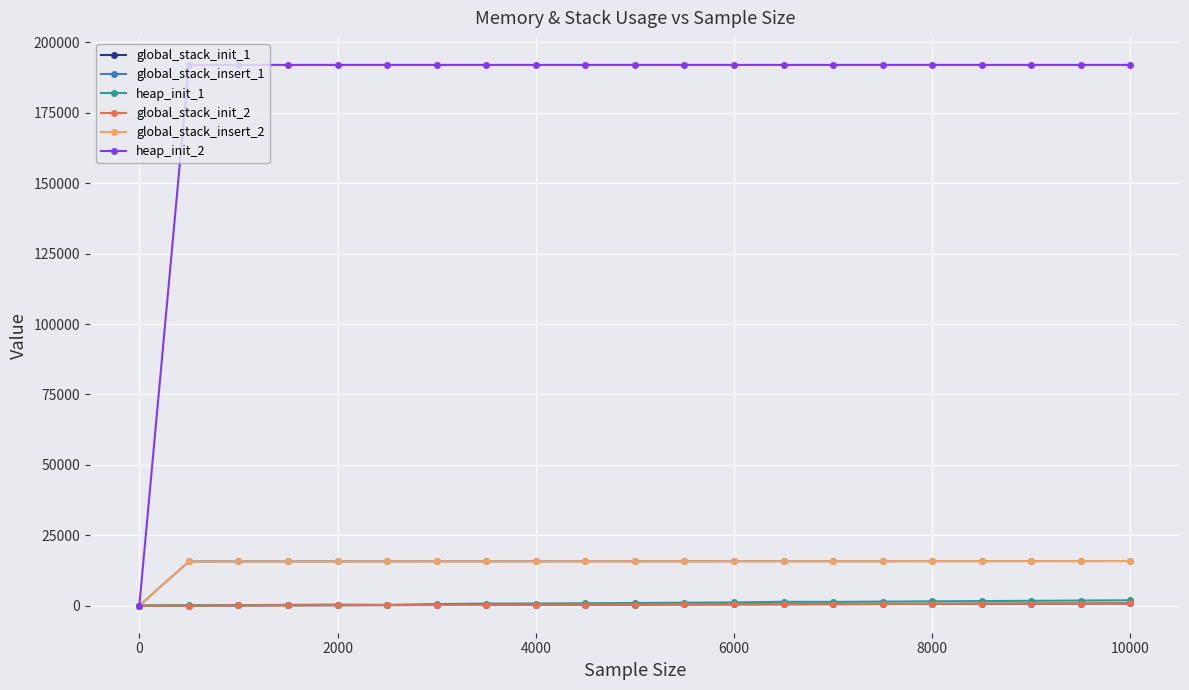

At how many categories does at least one series exceed 57132?

20